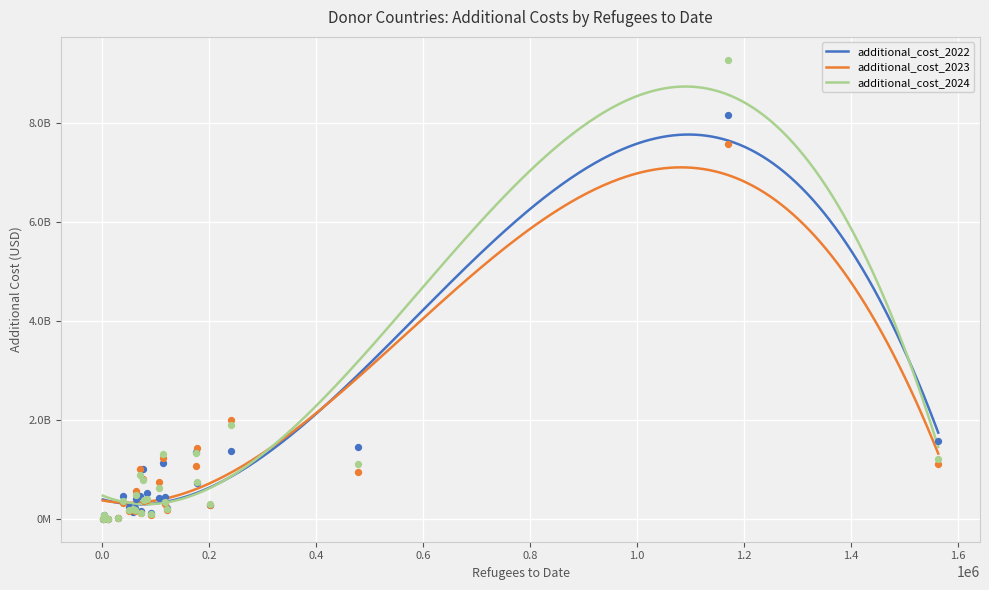

What are all the series names shown in the legend?

additional_cost_2022, additional_cost_2023, additional_cost_2024